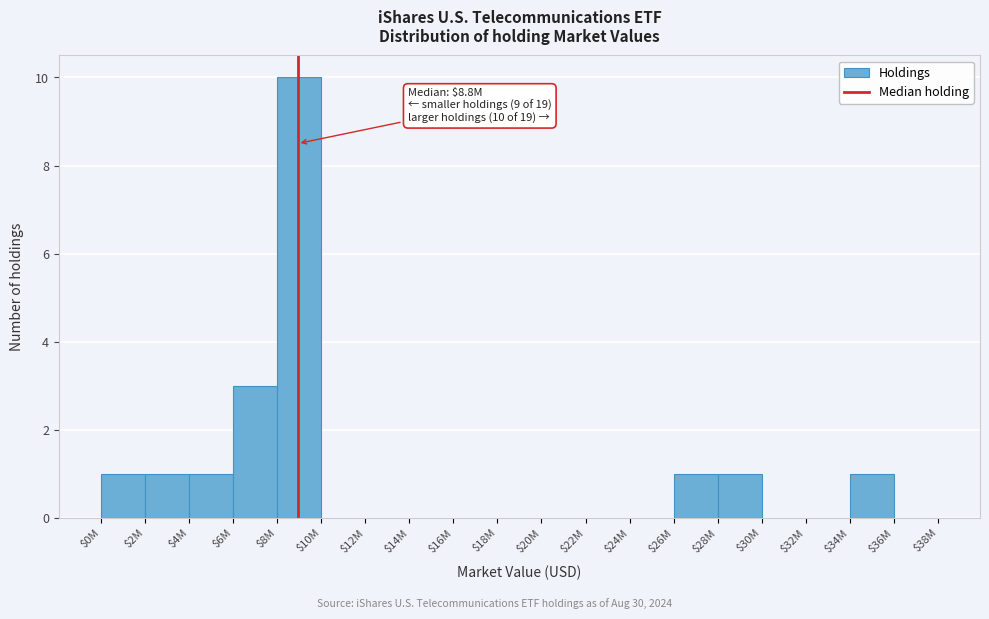

The chart shows a value of 0 at $20M. True or false?

True